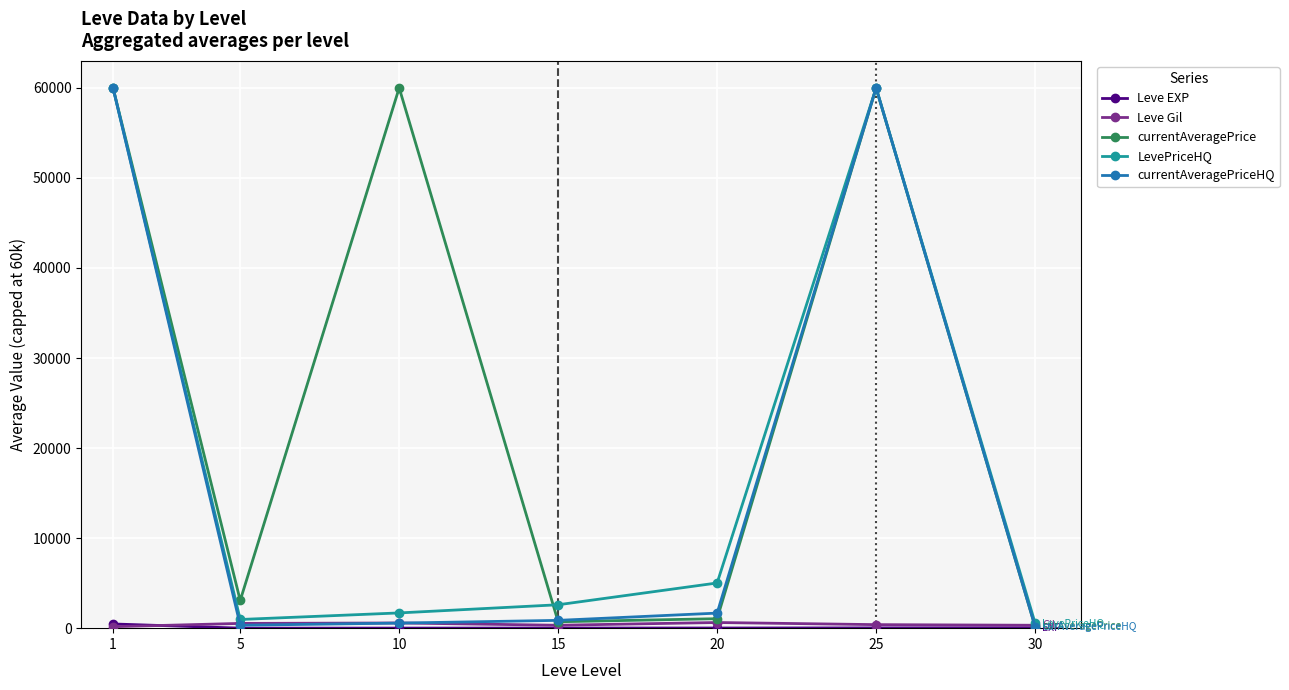

Is the value of currentAveragePriceHQ at 10 greater than the value of currentAveragePrice at 5?

No